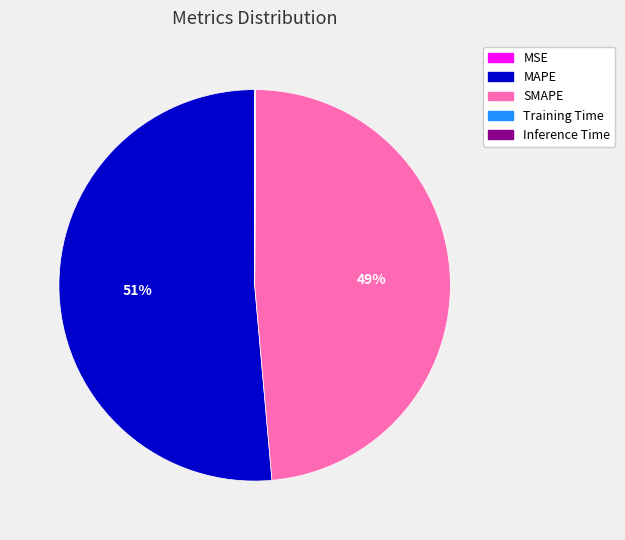

True or false: MAPE accounts for 51% of the total.

True